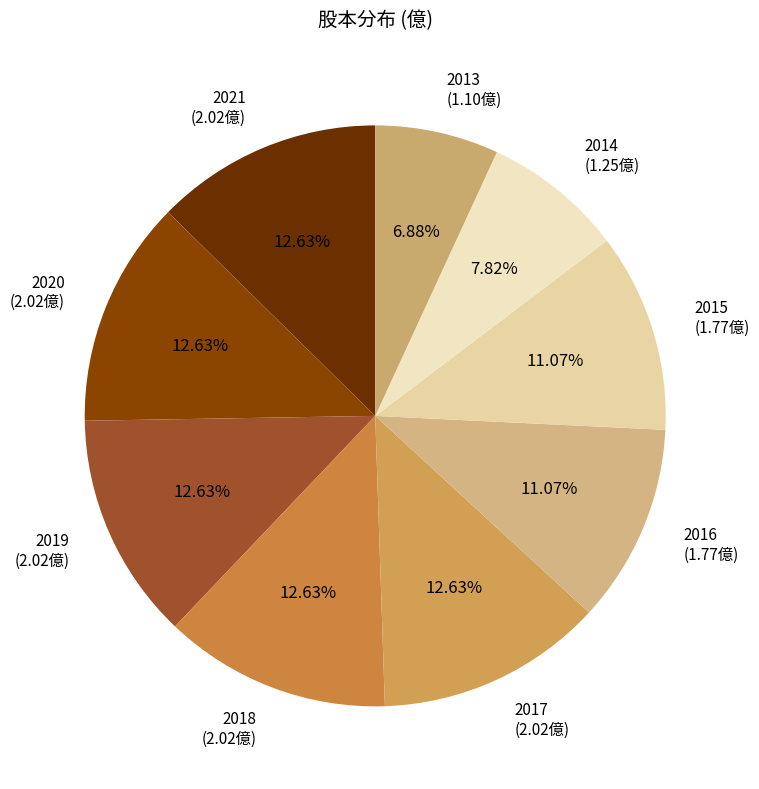

What percentage is NOT represented by 2021?

87.4%